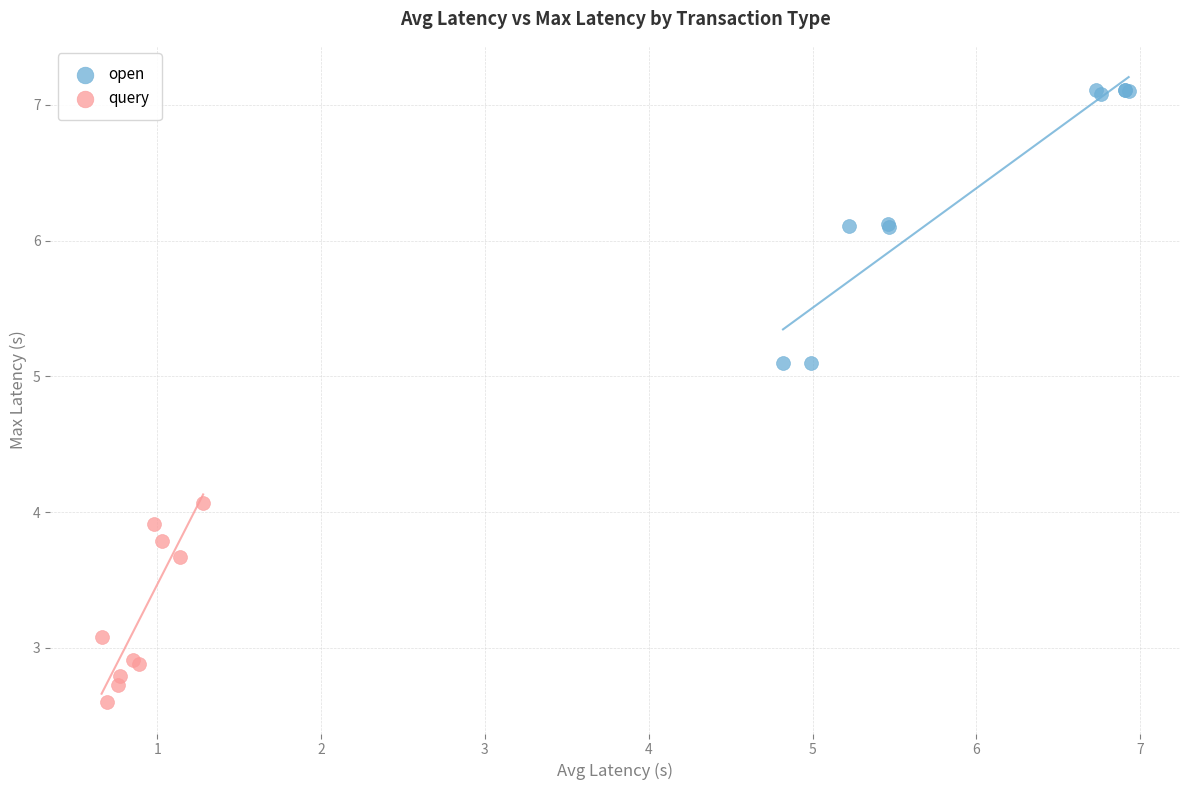

Which series contains the highest Y value?

open